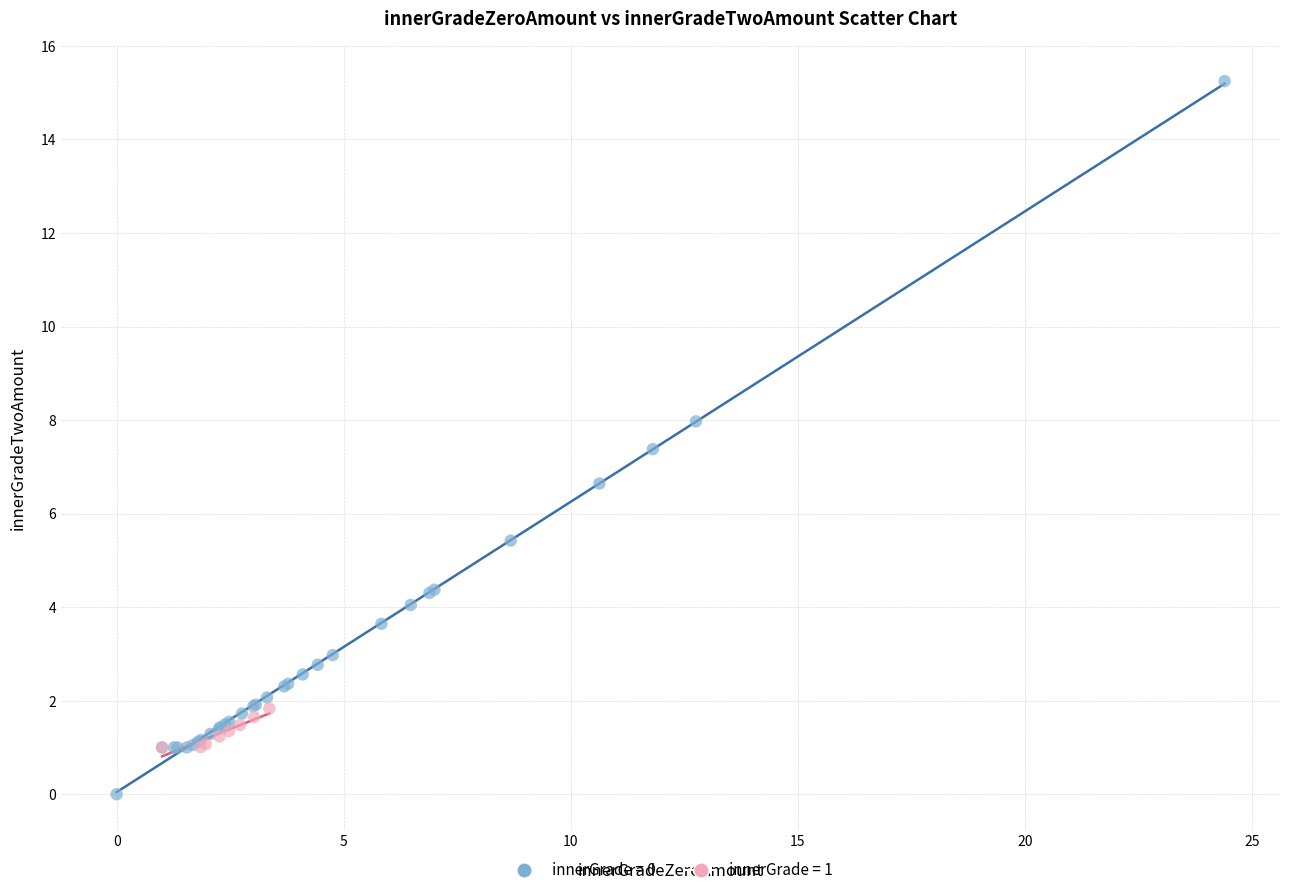

Which series contains the highest Y value?

innerGrade = 0